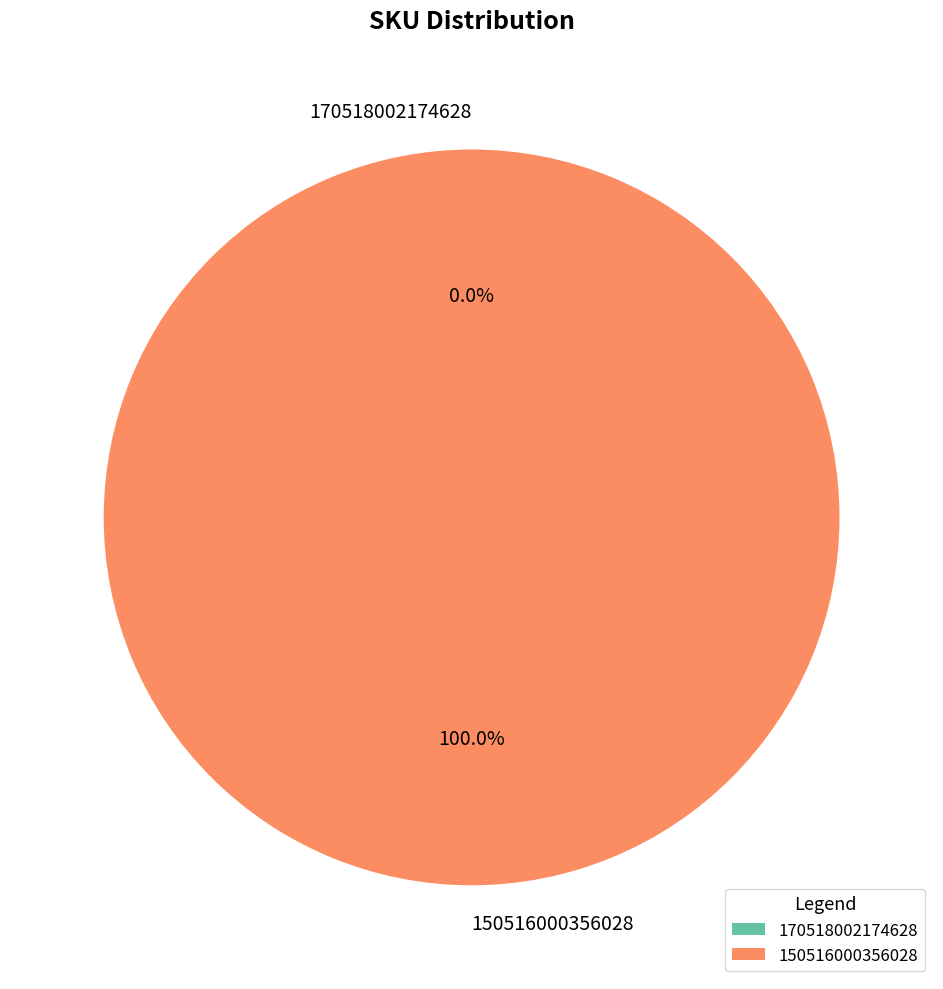

What is the total percentage of 170518002174628 and 150516000356028?

100.0%